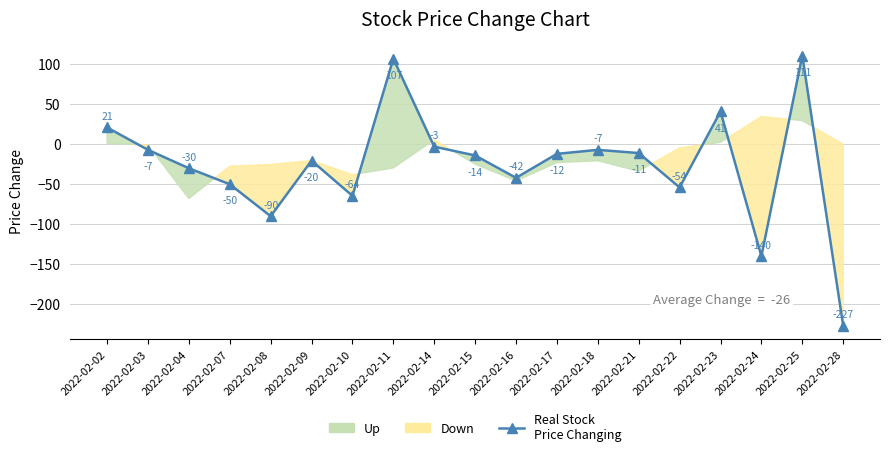

Rank the categories by value from lowest to highest.

2022-02-28, 2022-02-24, 2022-02-08, 2022-02-10, 2022-02-22, 2022-02-07, 2022-02-16, 2022-02-04, 2022-02-09, 2022-02-15, 2022-02-17, 2022-02-21, 2022-02-03, 2022-02-18, 2022-02-14, 2022-02-02, 2022-02-23, 2022-02-11, 2022-02-25